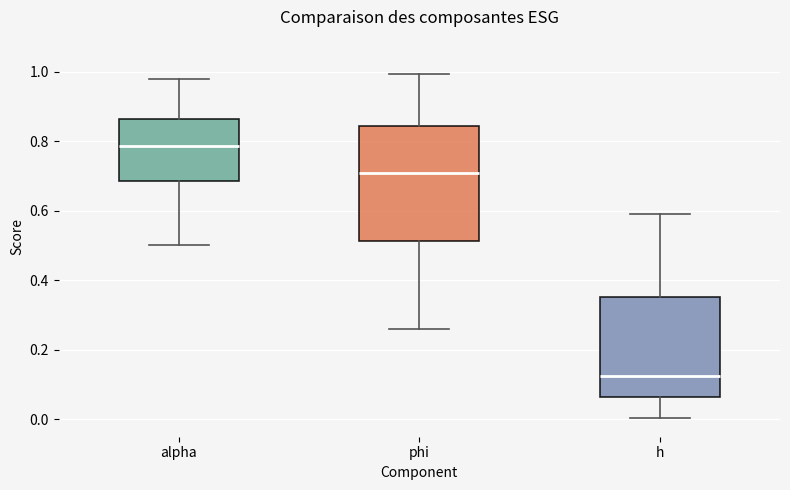

Reading left to right, read every box against the y-axis: the position of its median line, the range the box covers, and the ends of its whiskers. The values are not printed on the chart, so give them approximately, as read against the axis.

alpha: median 0.78, box 0.68 to 0.86, whiskers 0.50 to 0.98
phi: median 0.70, box 0.52 to 0.84, whiskers 0.26 to 1.00
h: median 0.12, box 0.06 to 0.36, whiskers 0.00 to 0.60